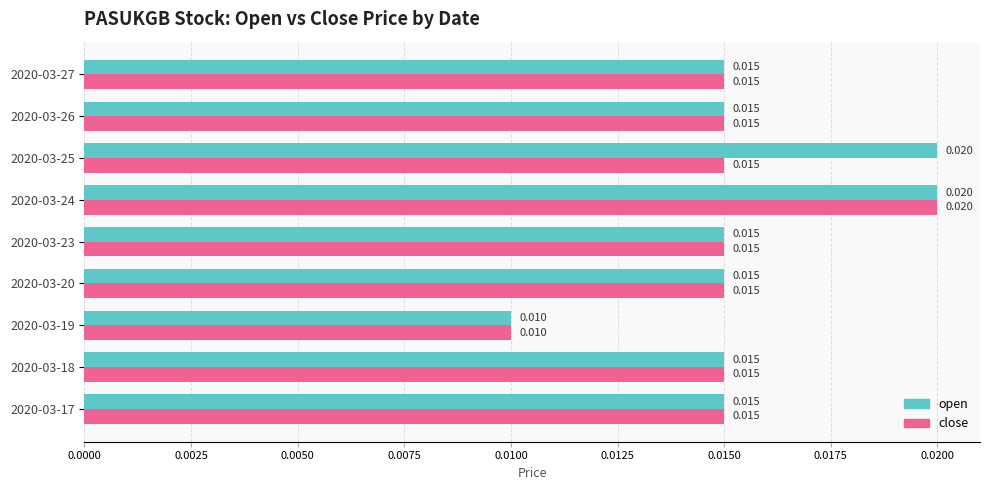

Is the value of close at 2020-03-19 greater than the value of open at 2020-03-18?

No